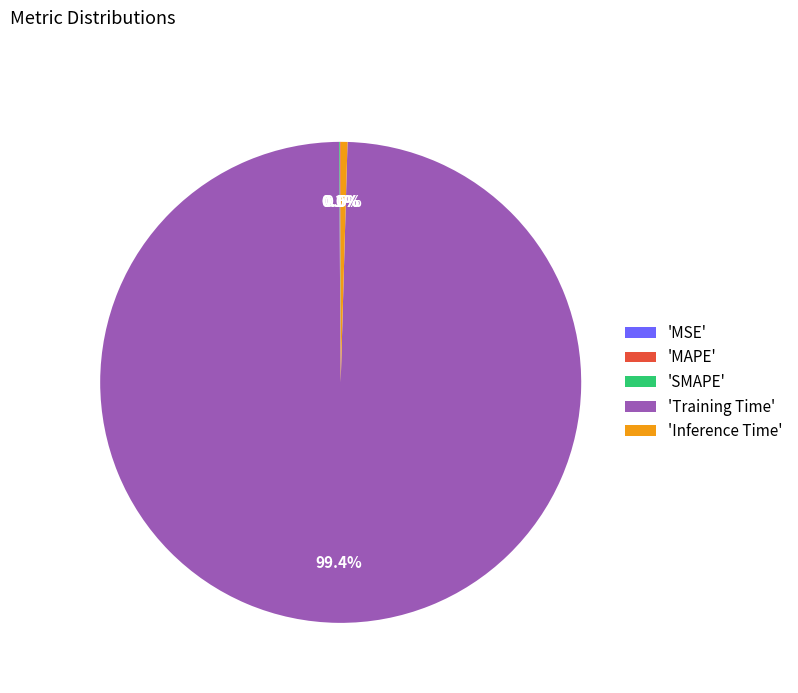

Which slice is the largest?

'Training Time'